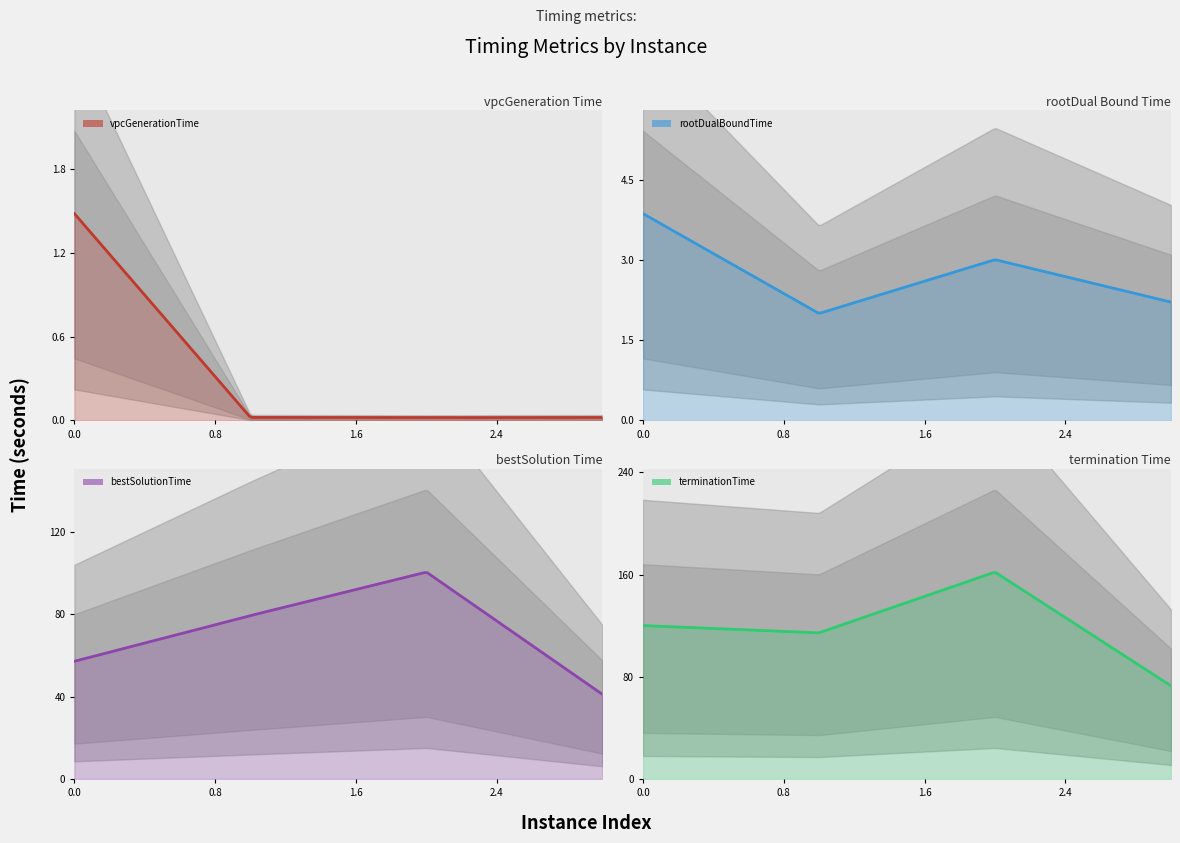

Reading left to right, list all the values displayed in this chart.

vpcGenerationTime: 0=1.5	1=0.0	2=0.0	3=0.0
rootDualBoundTime: 0=3.9	1=2.0	2=3.0	3=2.2
bestSolutionTime: 0=57.2	1=79.5	2=100.6	3=41.1
terminationTime: 0=120.1	1=114.4	2=161.9	3=72.9